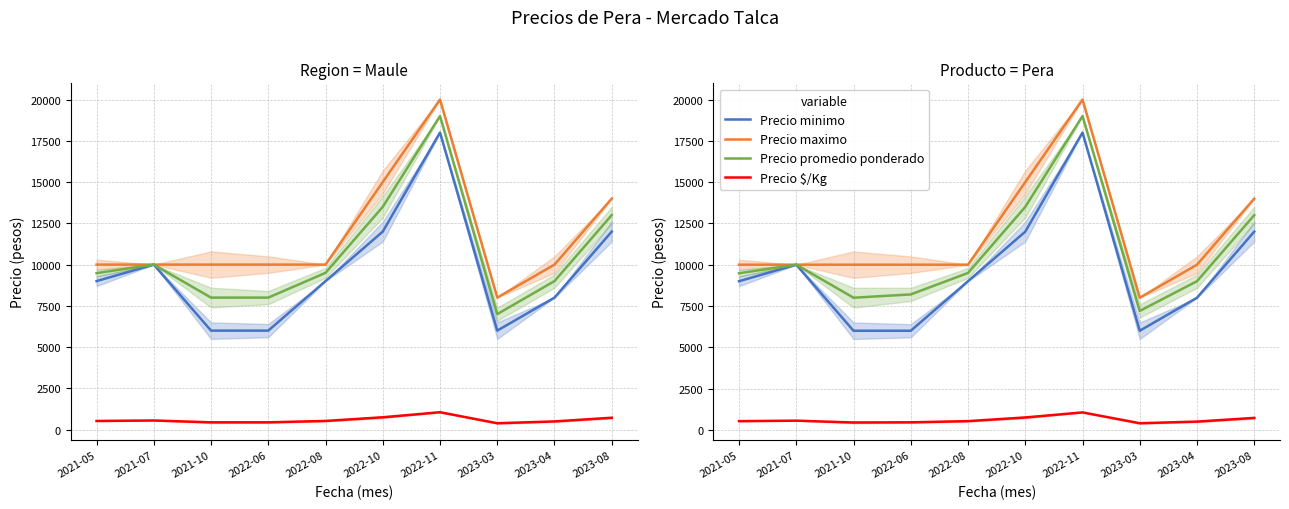

The value of Precio maximo at 2022-06 is 3982. True or false?

False